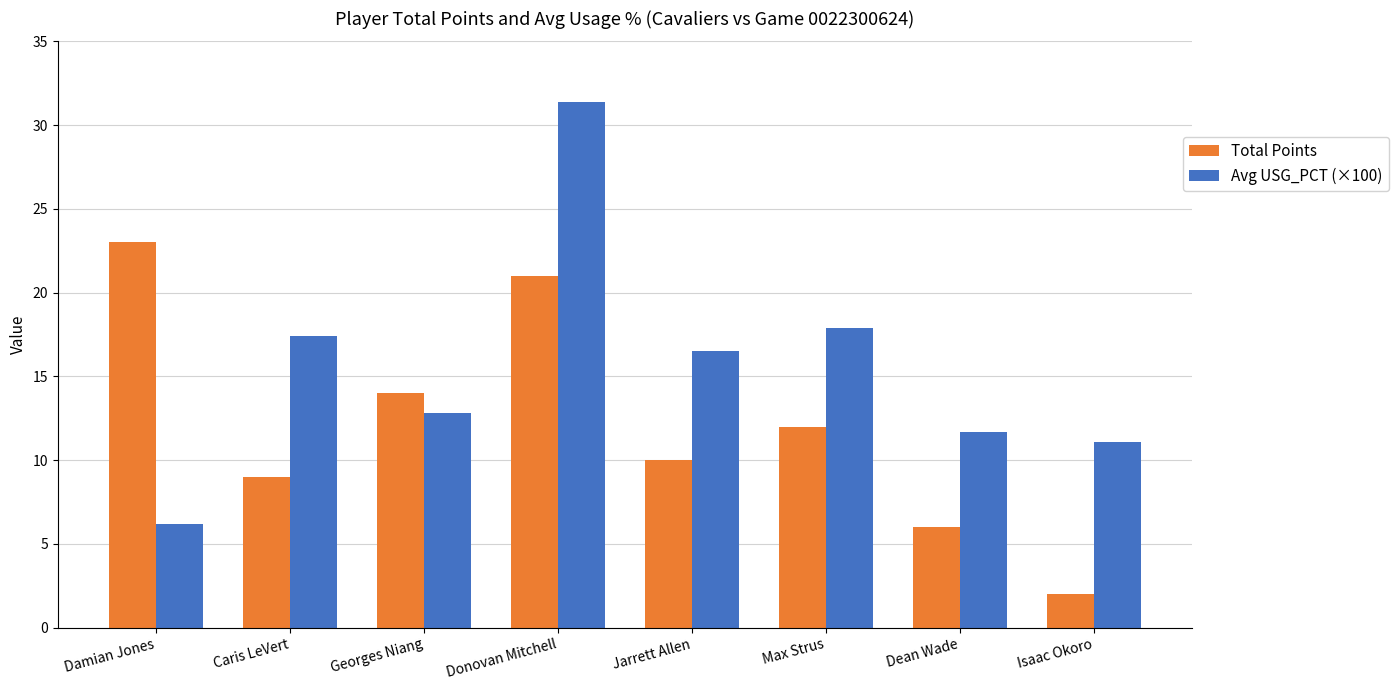

What are all the series names shown in the legend?

Total Points, Avg USG_PCT (×100)